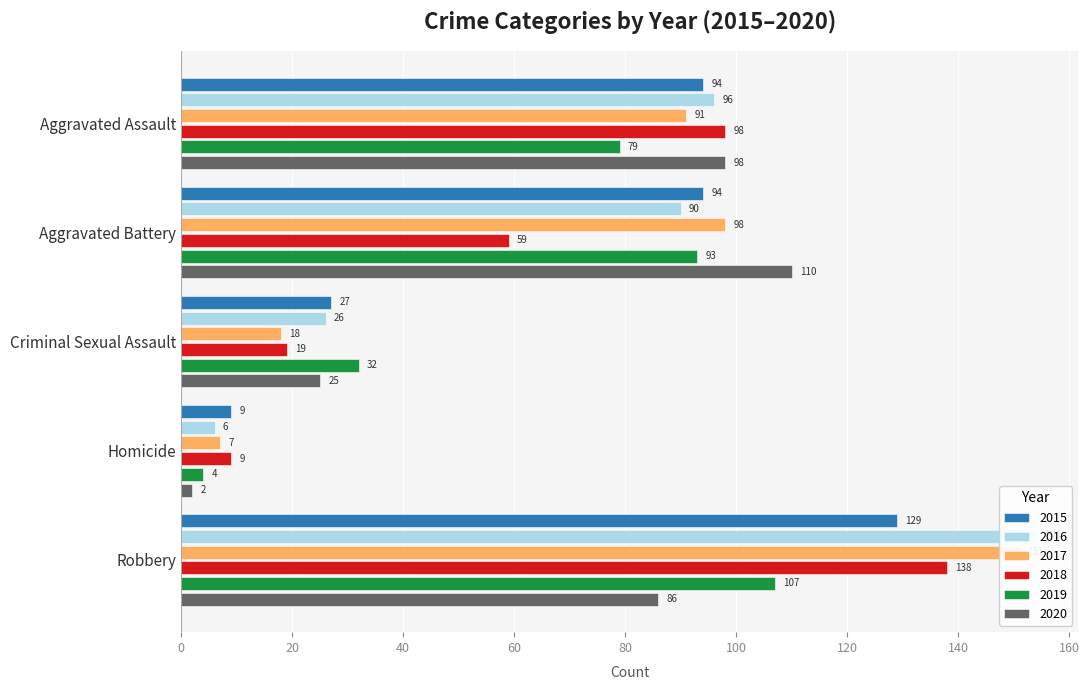

Which series has the largest total across all categories?

2016